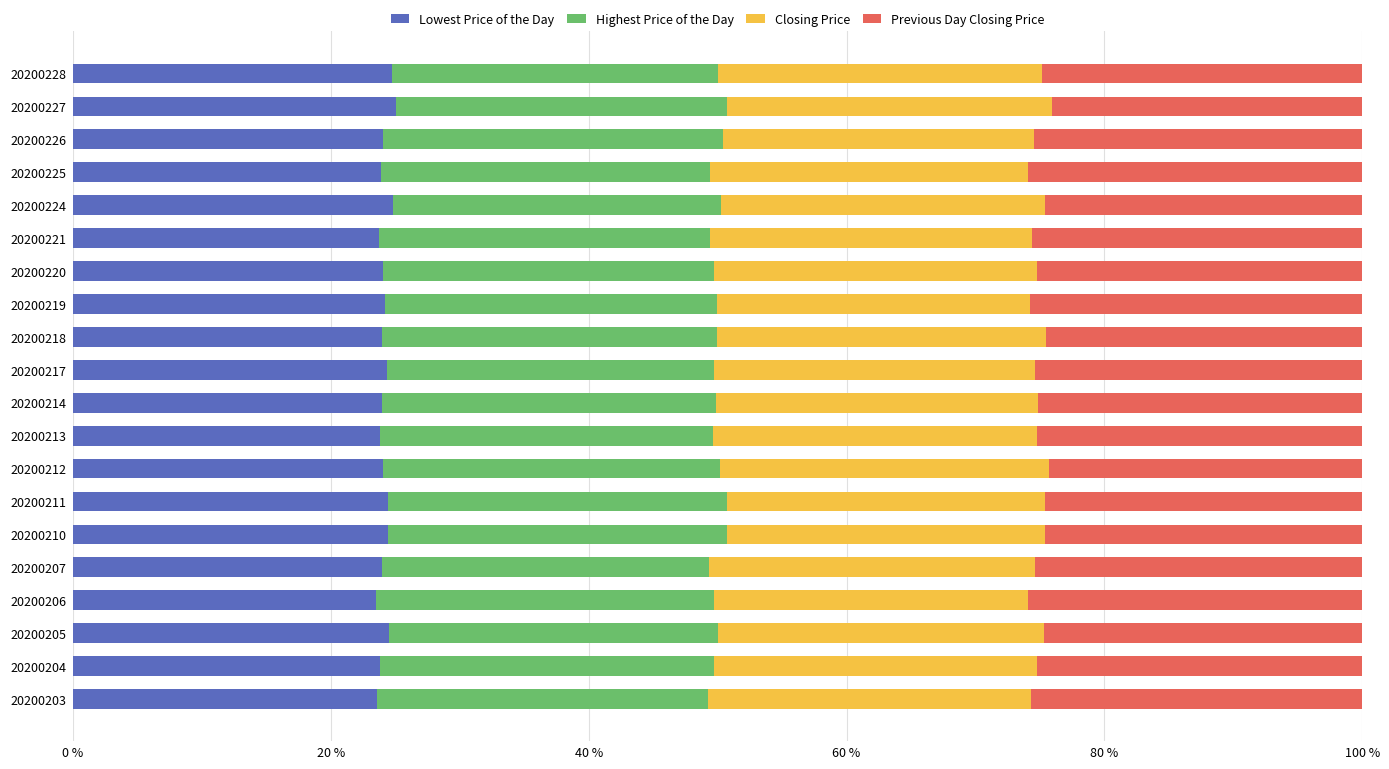

What is the total value across all series at 20200221?

100.0